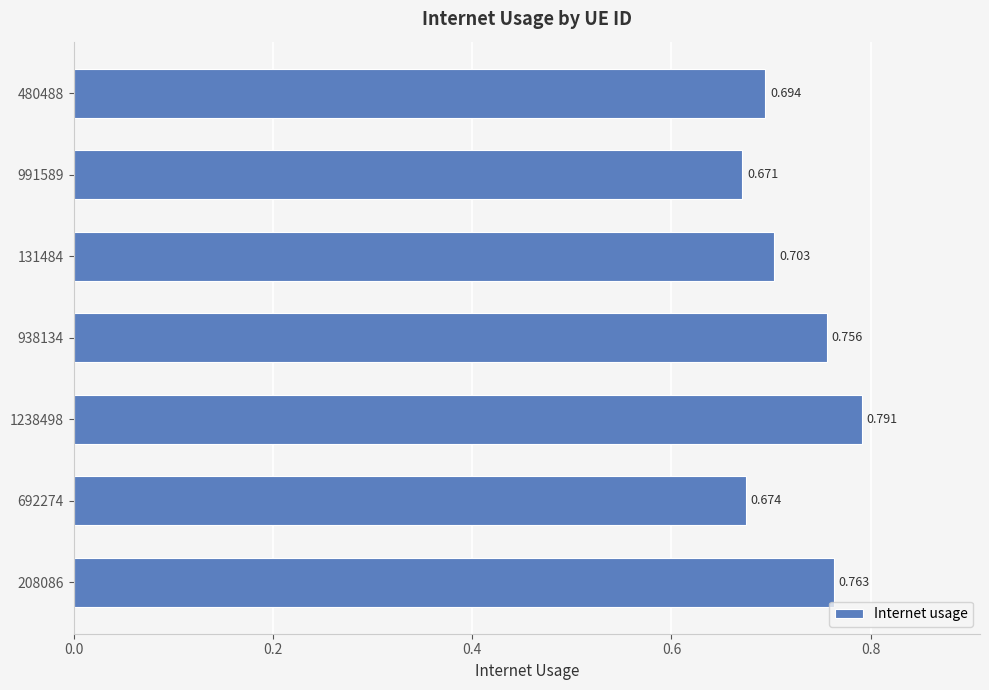

What is the average value?

0.7